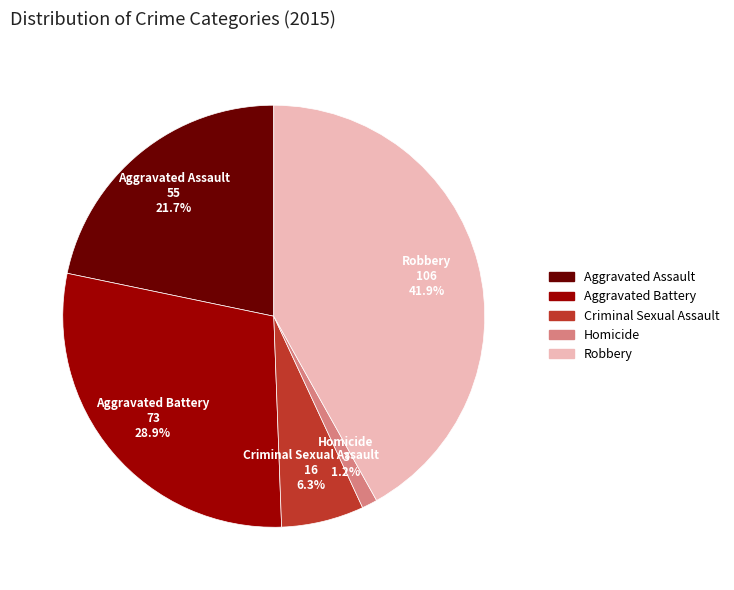

The Robbery slice represents 42% of the pie. True or false?

True